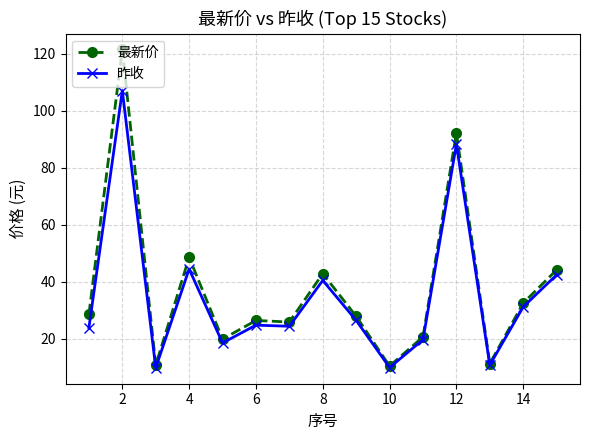

Which series has the widest spread of values?

最新价